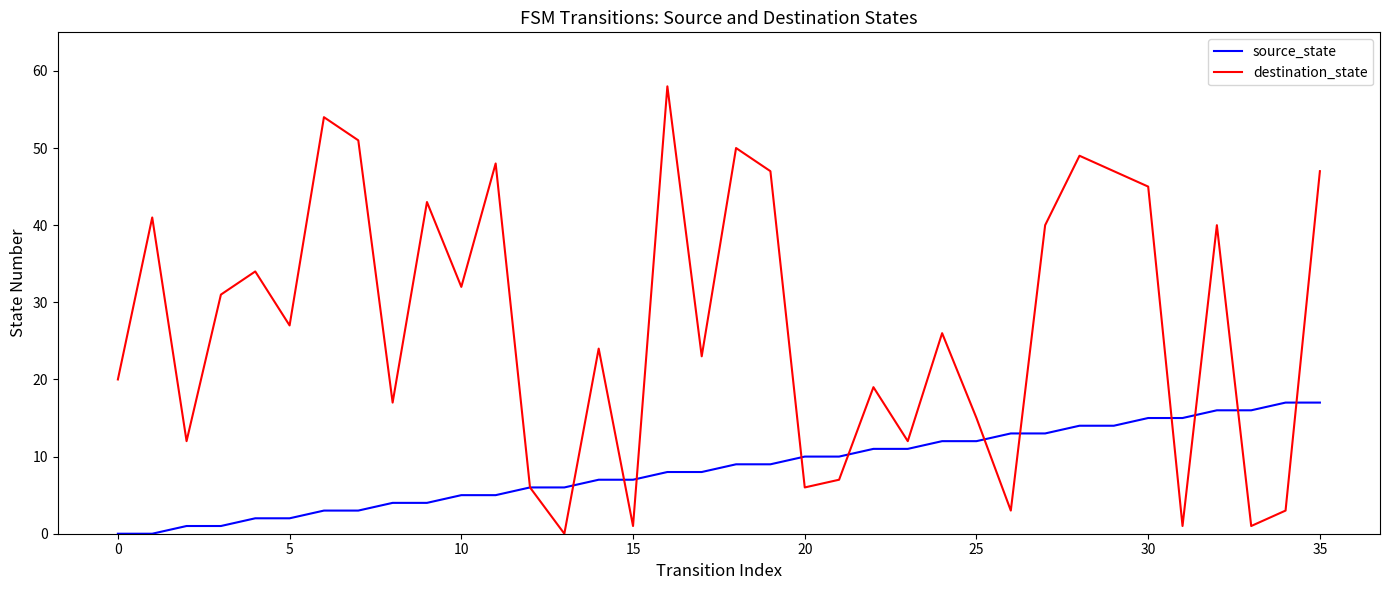

What is the maximum value shown in the chart?

58